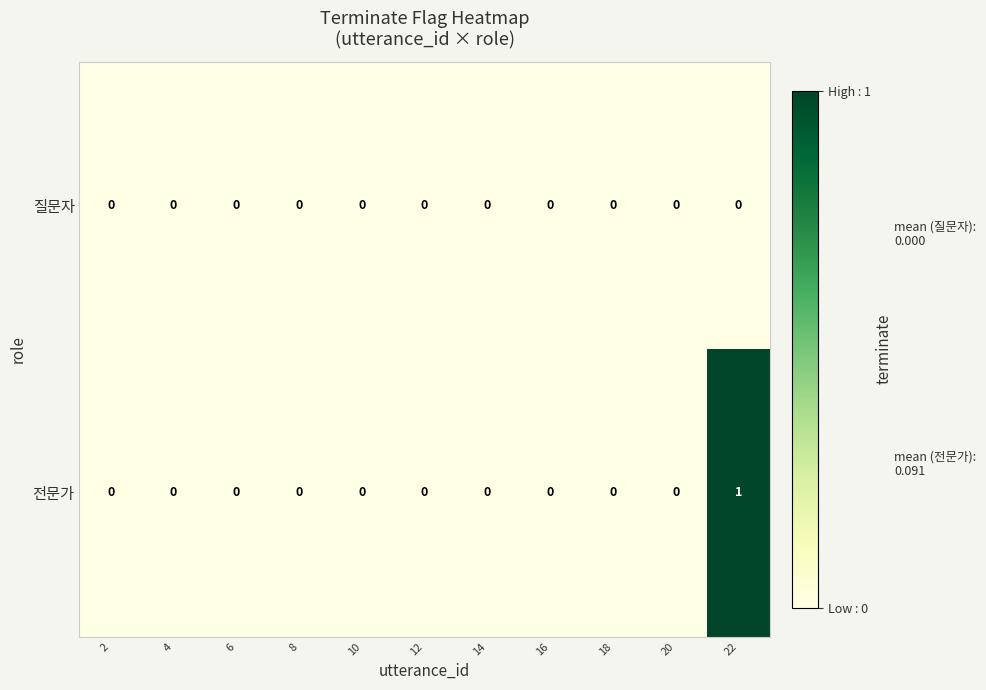

The 질문자 series shows 0 at 20. True or false?

True